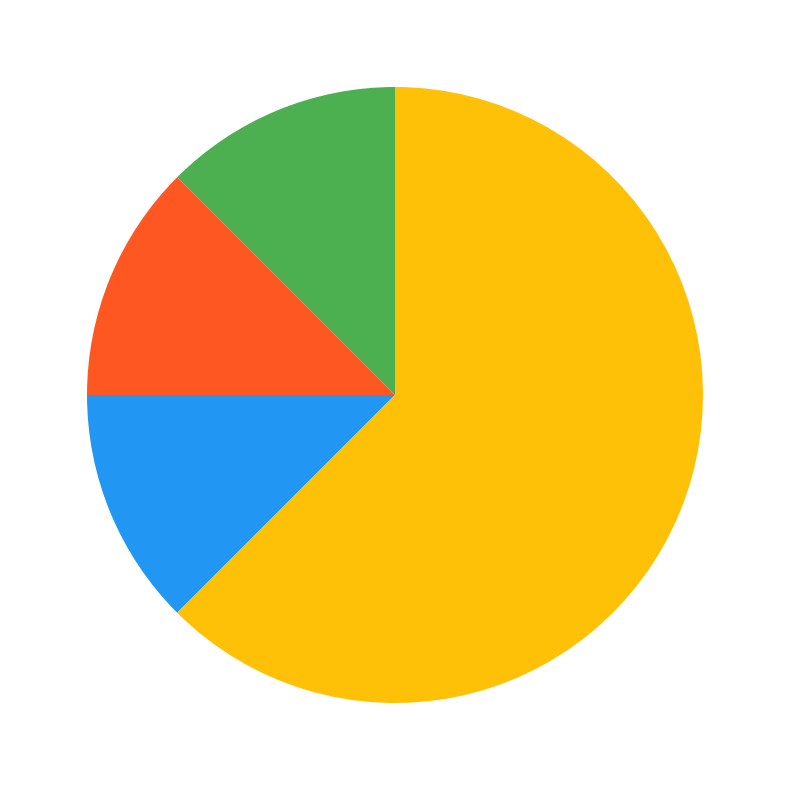

Is there any slice that represents more than half of the pie?

Yes